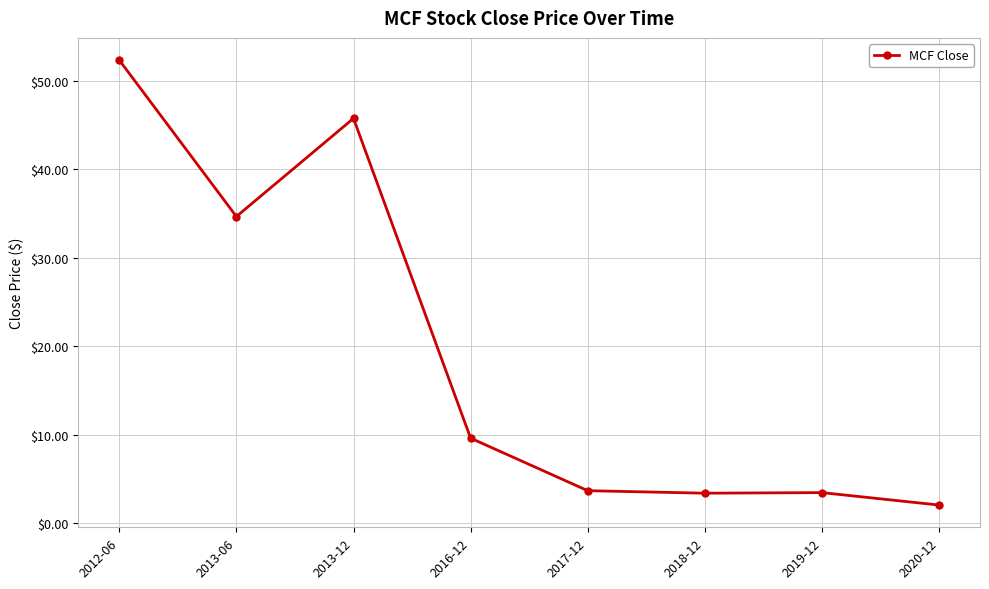

The chart shows a value of 3.7 at 2017-12. True or false?

True